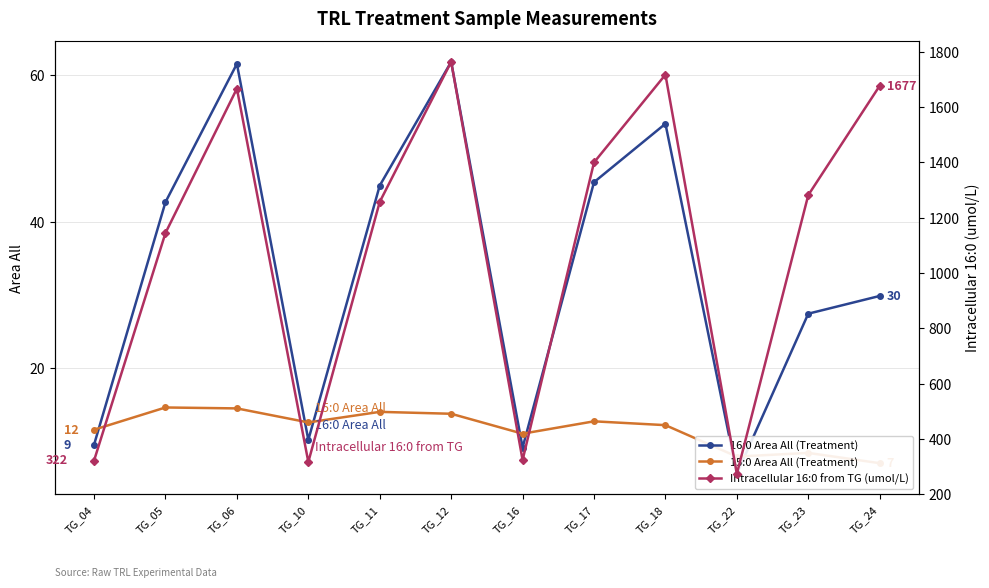

True or false: 15:0 Area All (Treatment) has a value of 2.9 at TG_04.

False